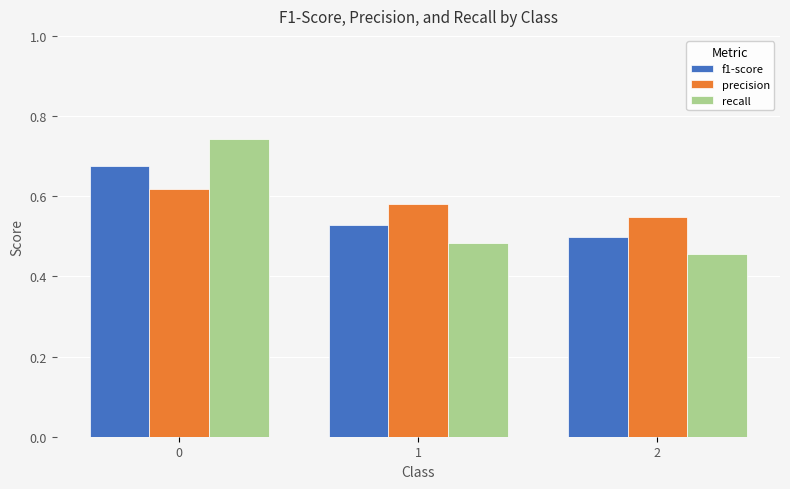

The value of precision at 1 is 1.0. True or false?

False